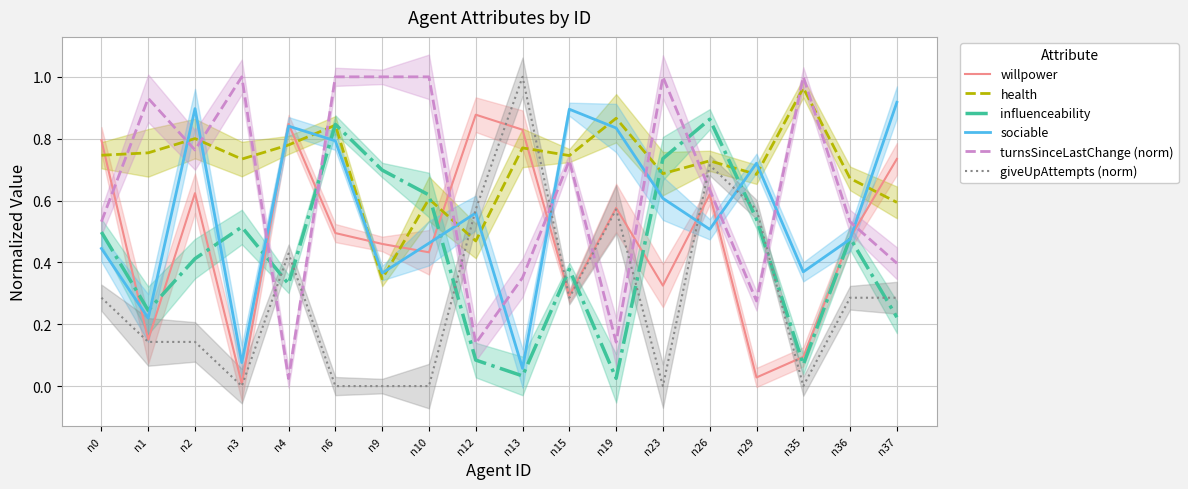

Which has a higher value, n1 or n9?

n9